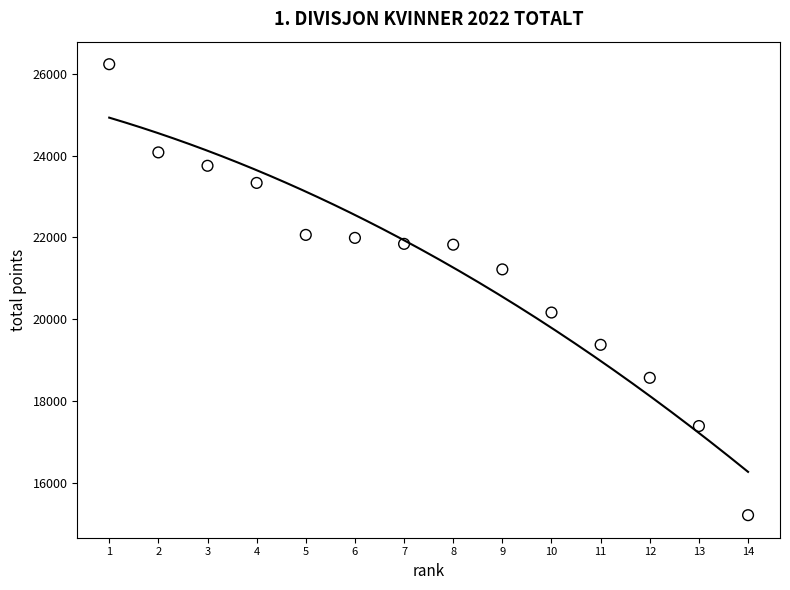

What is the range of Y values (max minus min)?

11025